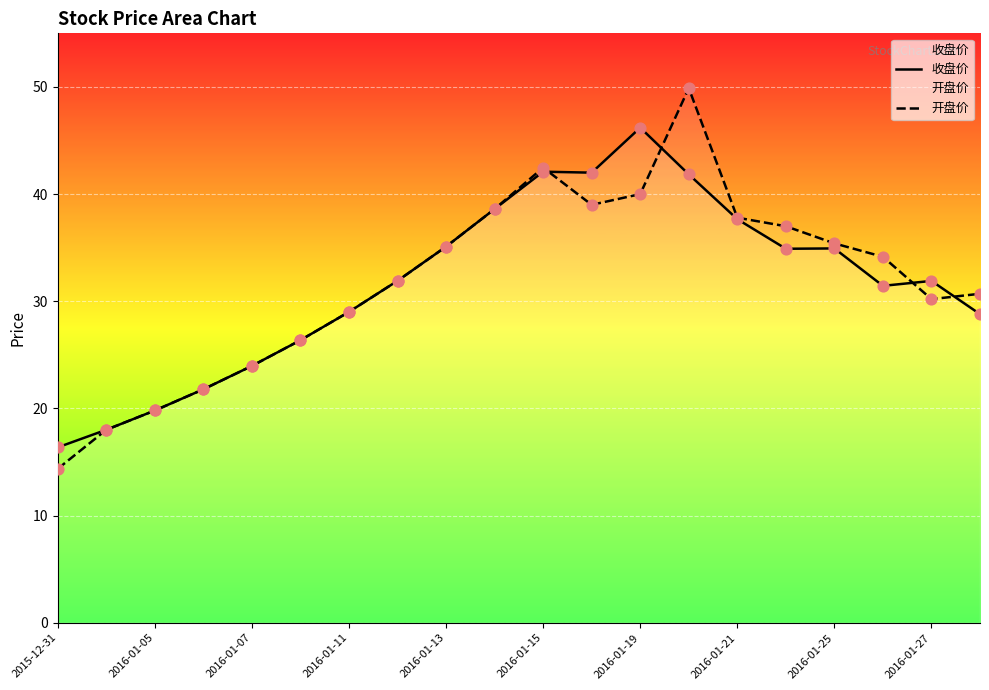

Which series reaches the minimum Y coordinate?

开盘价